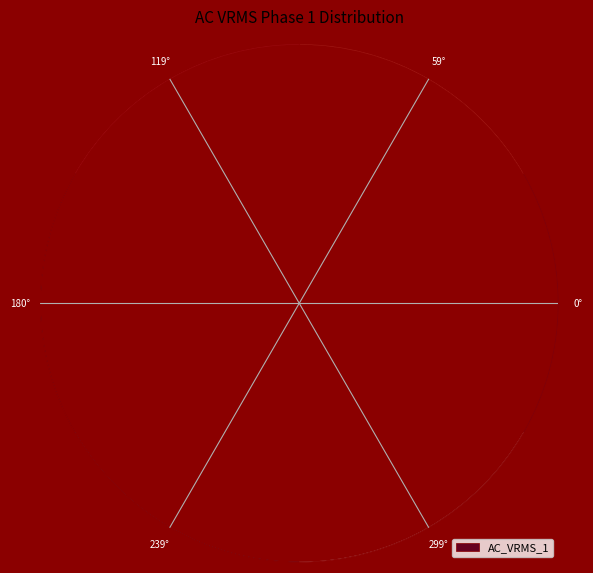

What percentage is the 299° slice, to the nearest percent?

16%